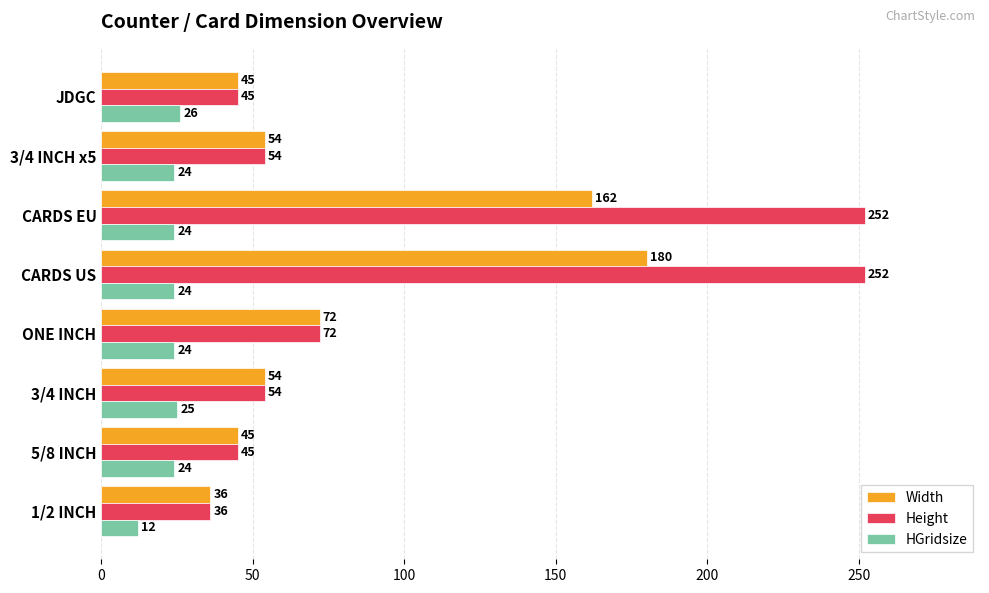

What is the average value of the Height series?

101